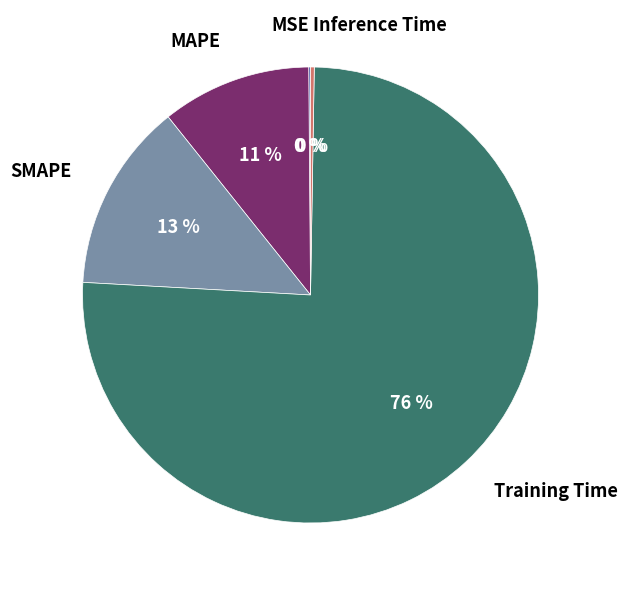

Is it true that MAPE is 11% of the pie?

True